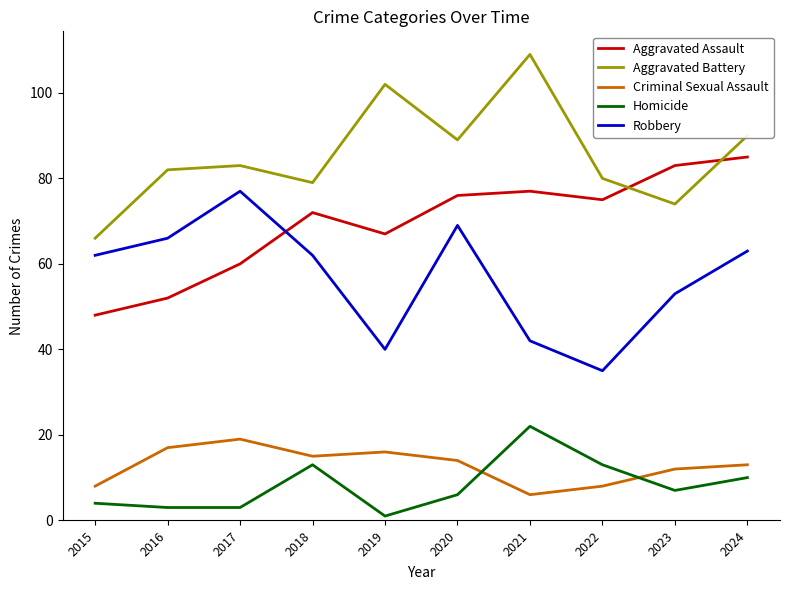

Is it true that Aggravated Assault equals 52 at 2016?

True